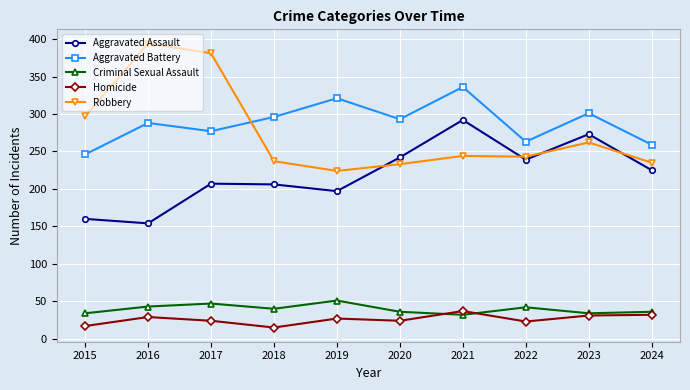

What is the total value across all series at 2023?

901